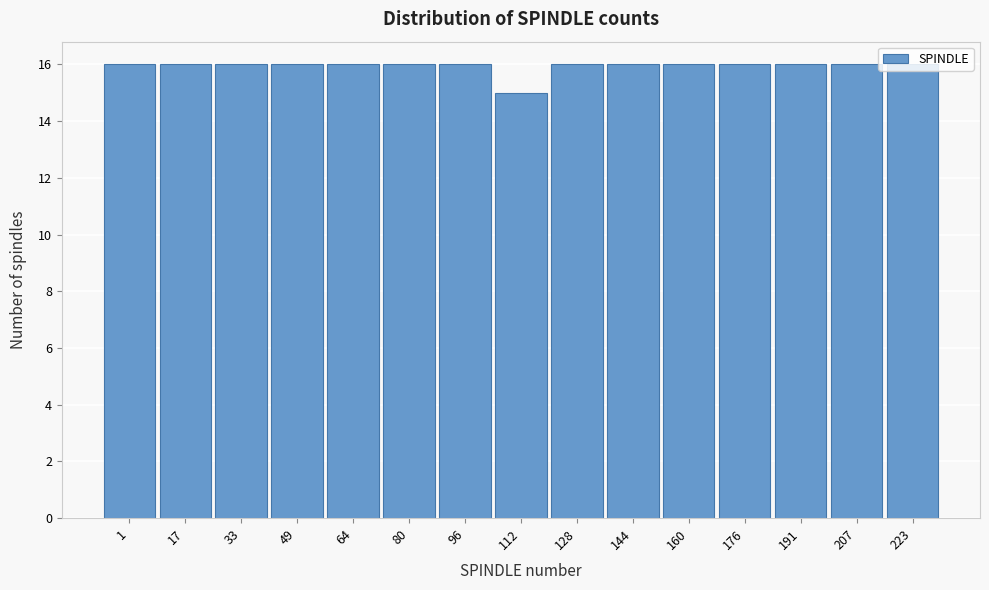

What is the minimum value shown in the chart?

15